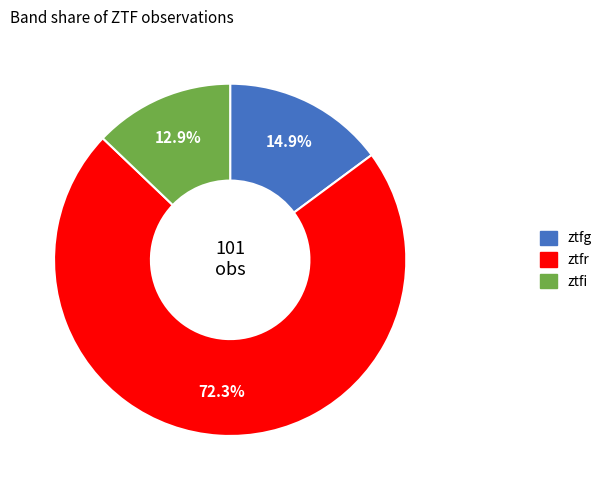

What percentage is the ztfr slice, to the nearest percent?

72%